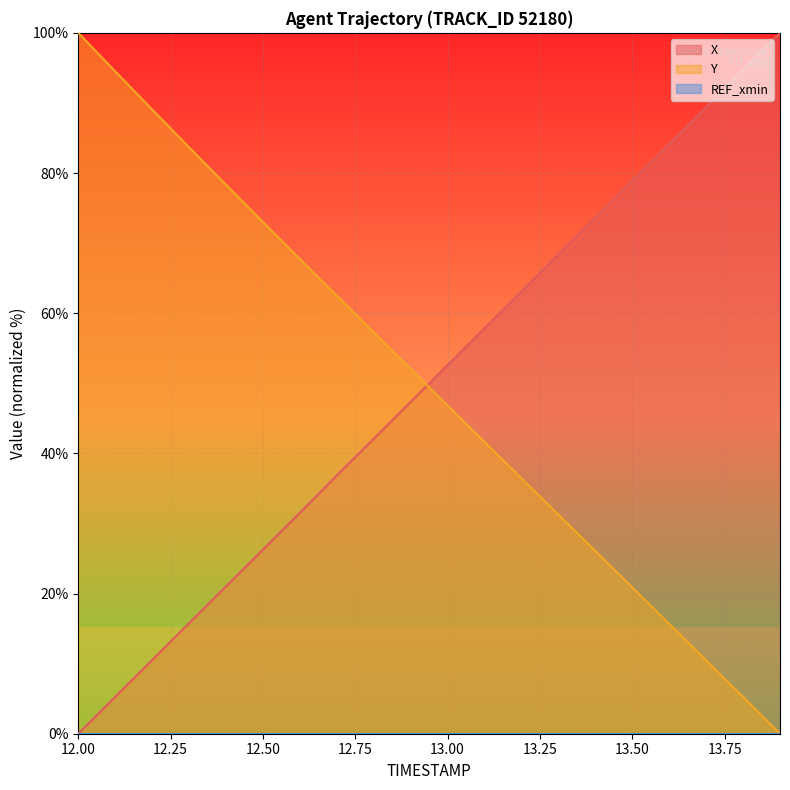

List the series in order of their overall mean, highest first.

X, Y